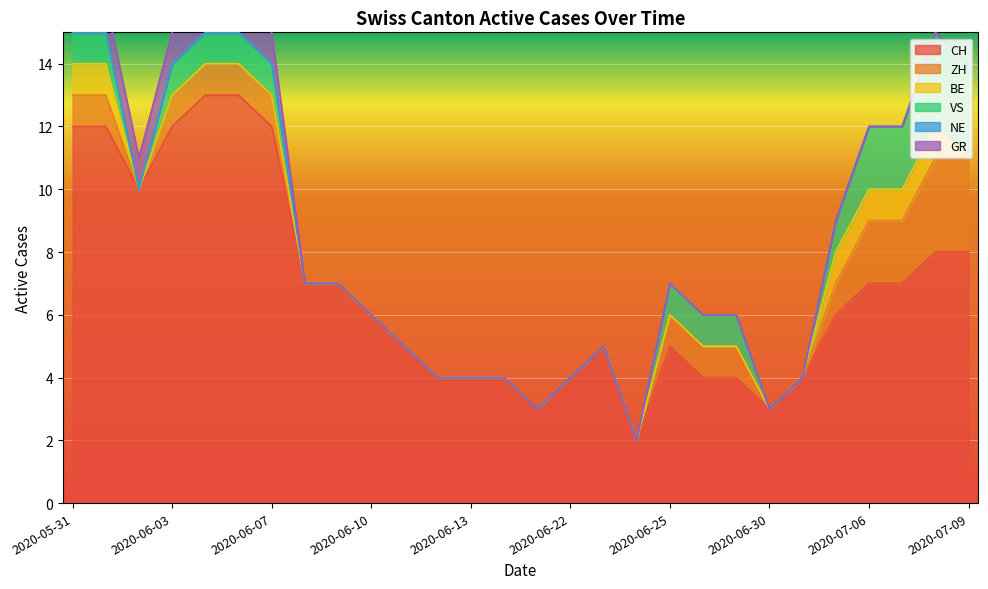

What is the greatest value displayed?

13